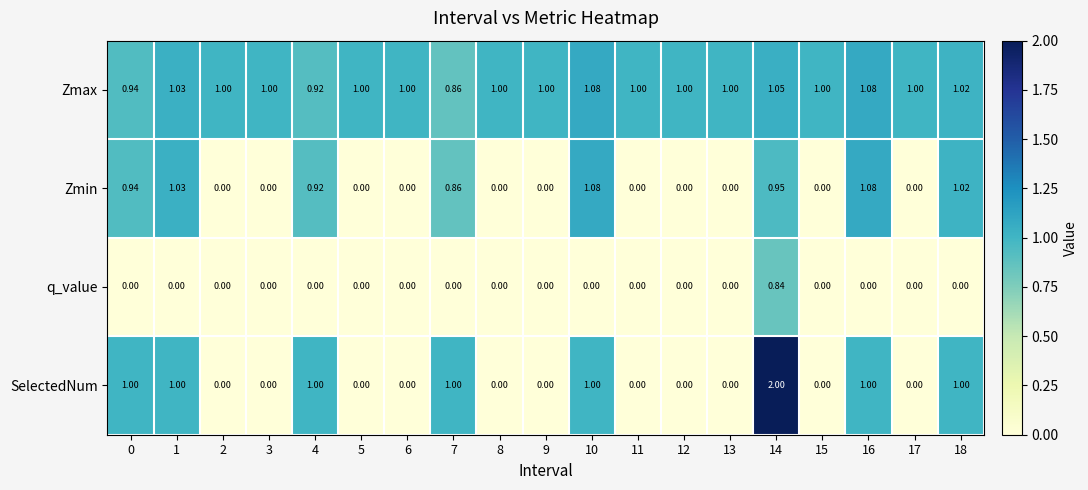

Which category has the highest value across all series?

14